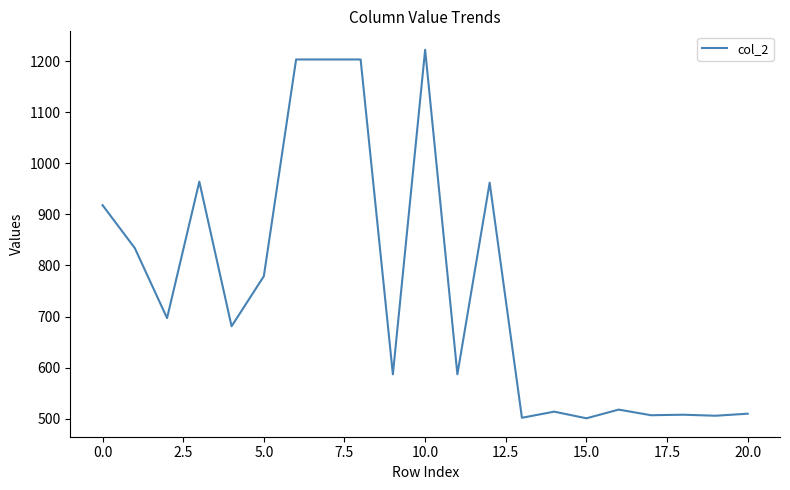

What is the minimum value shown in the chart?

501